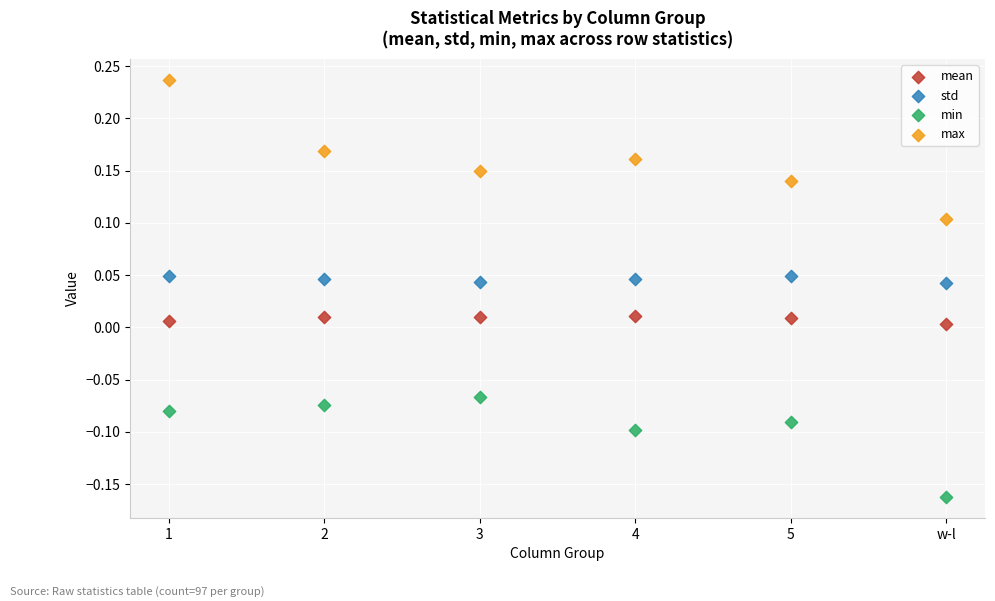

Across all data points, what is the range of Y values (max minus min)?

0.4